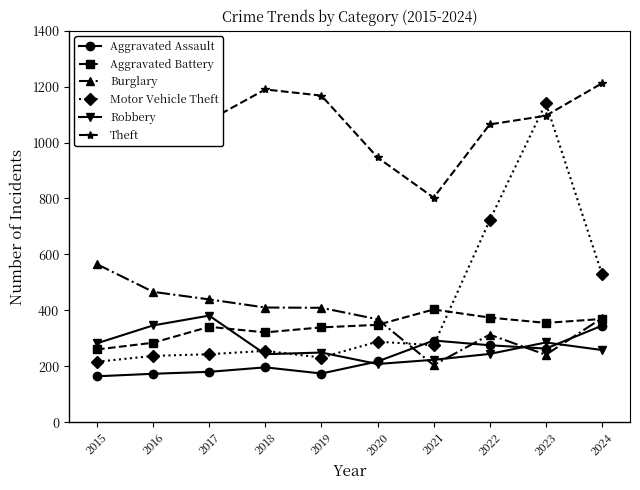

At which label does Burglary first exceed 409?

2015